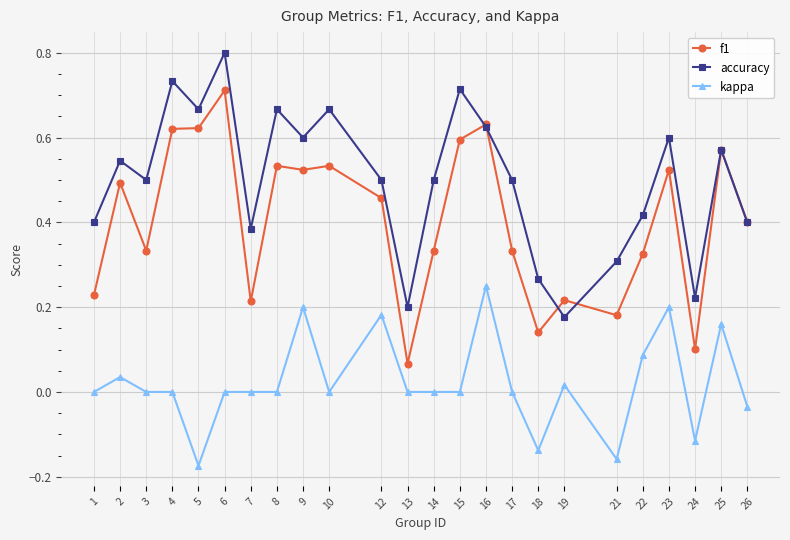

True or false: f1 and kappa intersect in this chart.

False